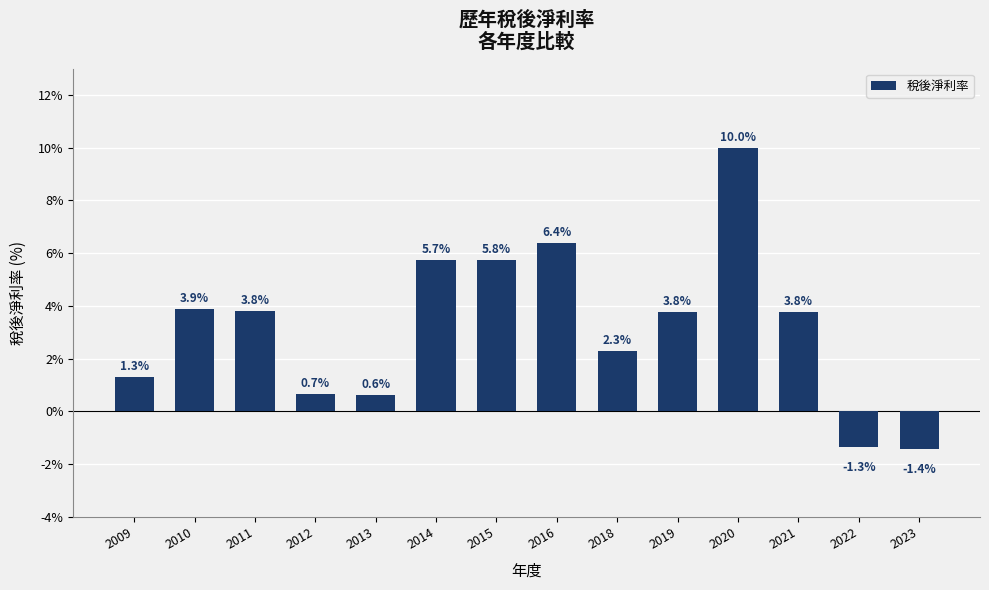

Where is the data nearest to the value 4?

2010